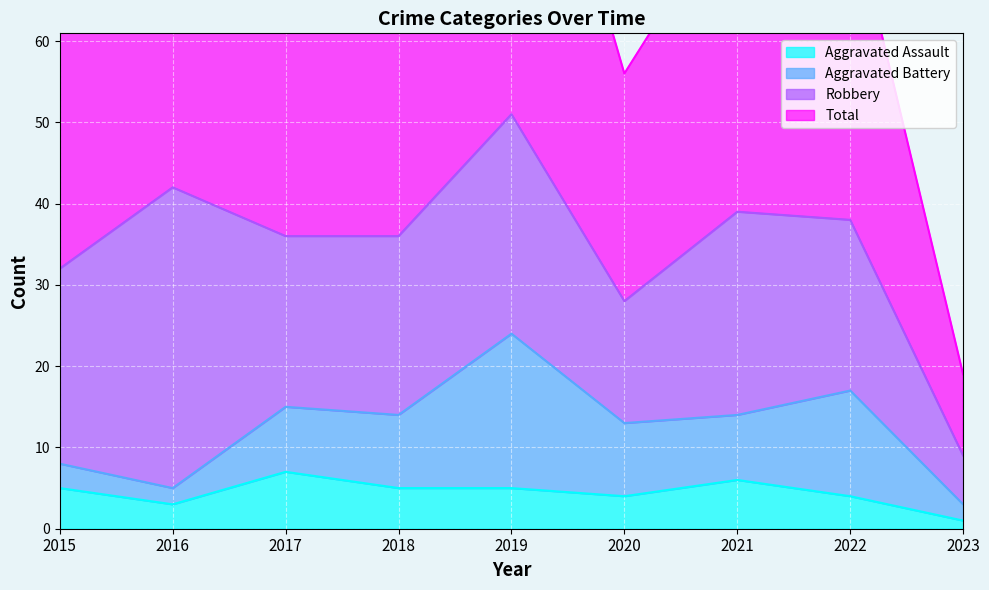

What is the difference between the second highest and second lowest values in the Total series?

28